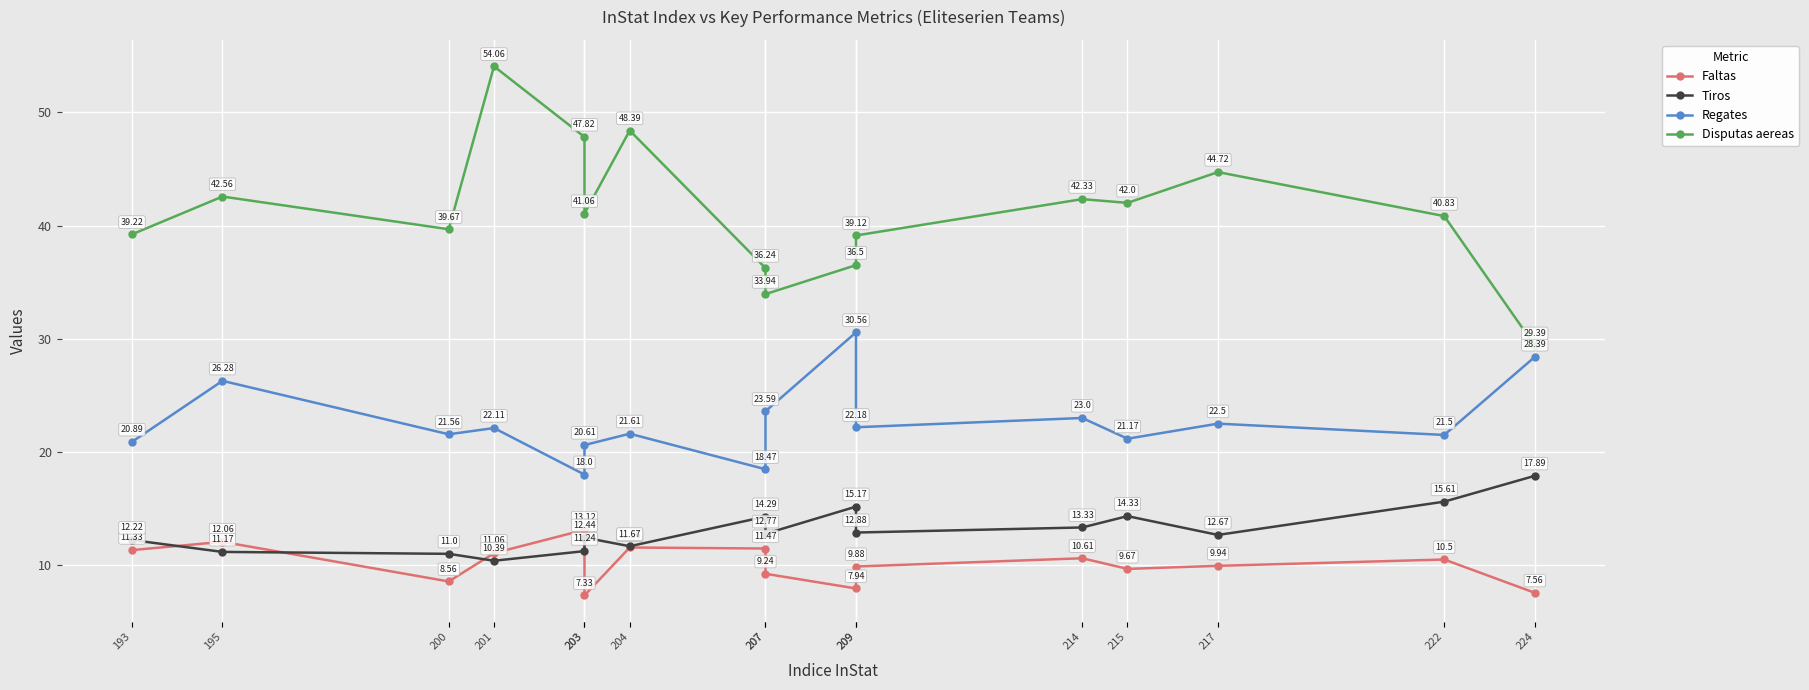

Is it true that Regates equals 21.6 at 200?

True